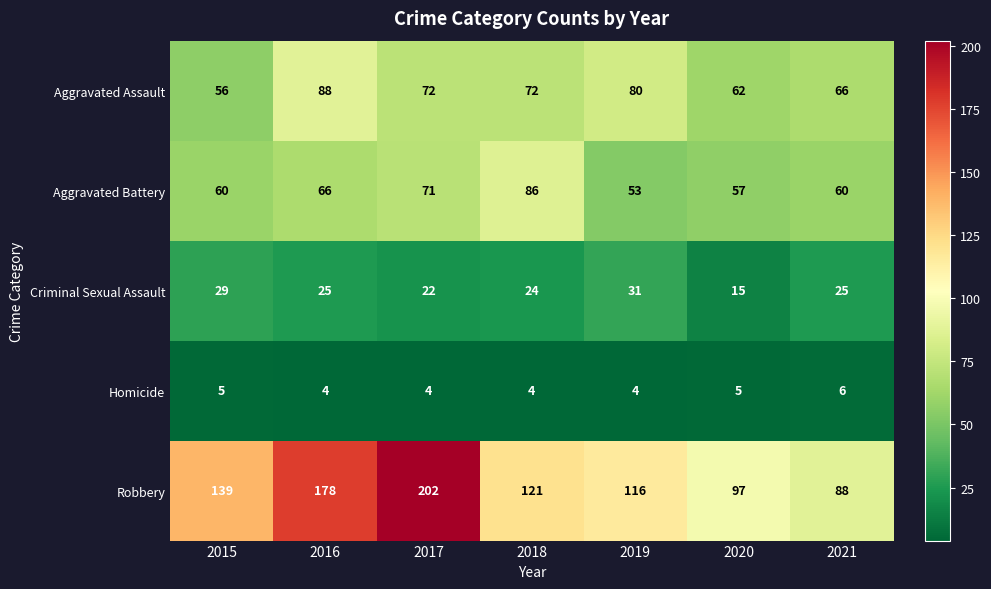

List the series in order of their peak value, highest first.

Robbery, Aggravated Assault, Aggravated Battery, Criminal Sexual Assault, Homicide